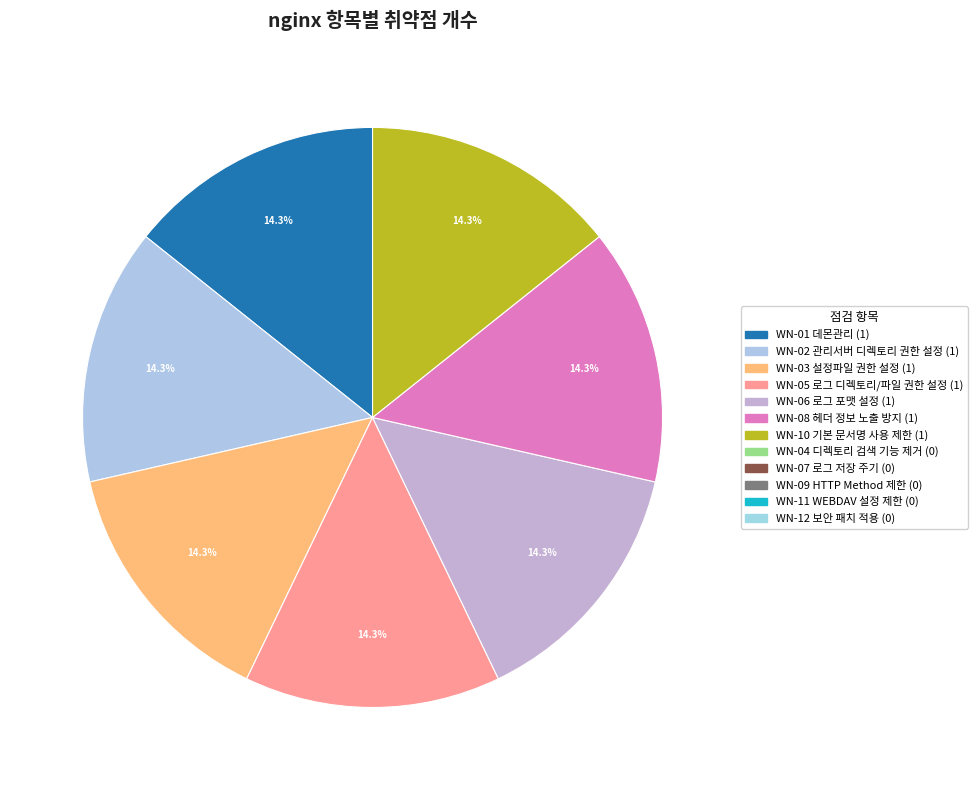

How many slices are in this pie chart?

7